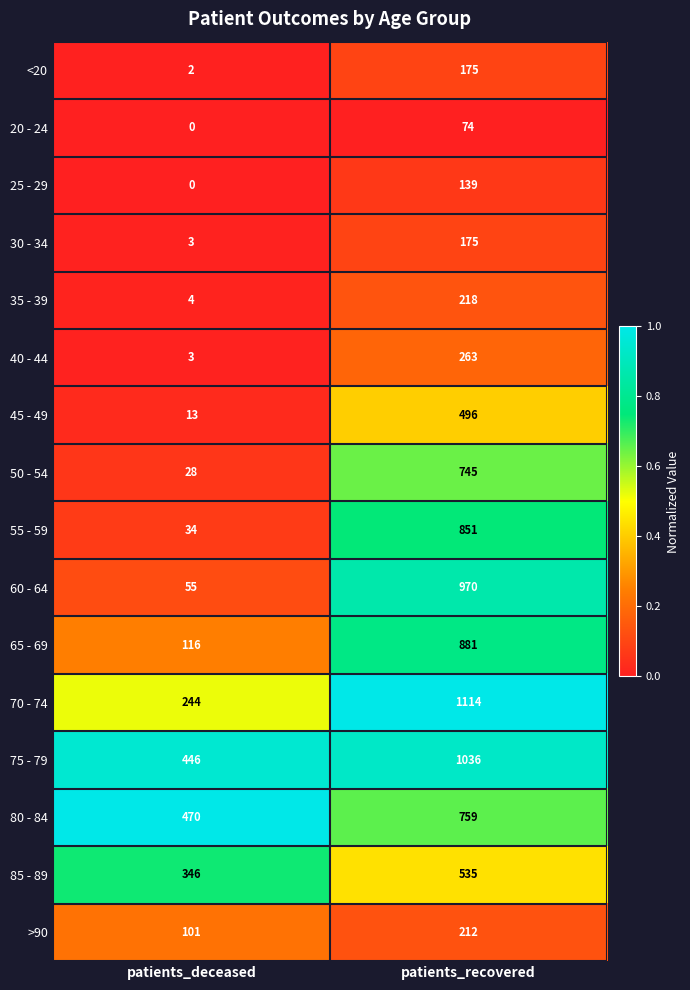

The value of 20 - 24 at patients_recovered is 74. True or false?

True